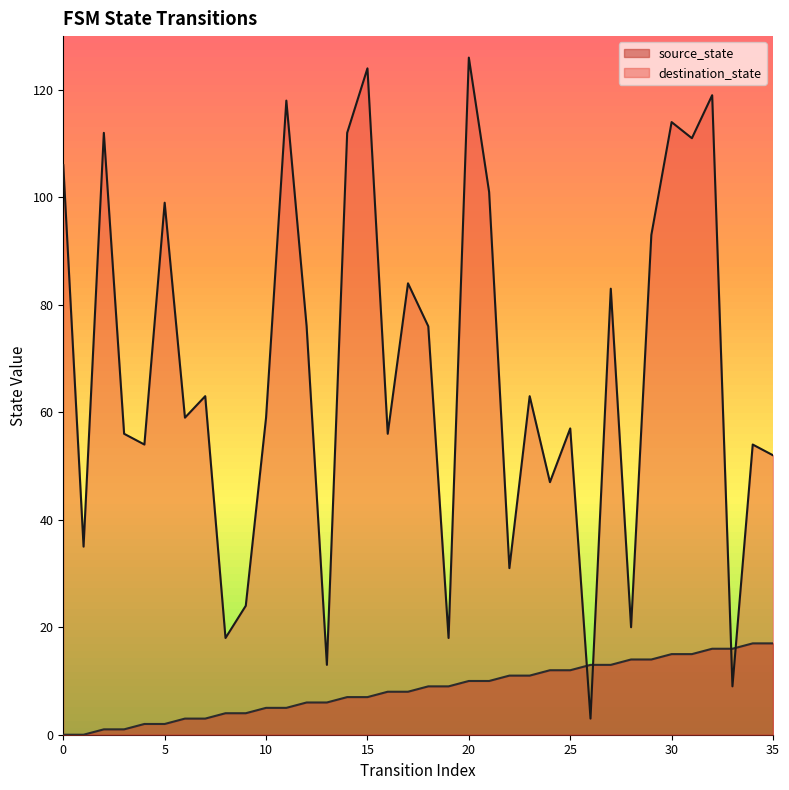

Reading left to right, list all the values displayed in this chart.

source_state: 0	0	1	1	2	2	3	3	4	4	5	5	6	6	7	7	8	8	9	9	10	10	11	11	12	12	13	13	14	14	15	15	16	16	17	17
destination_state: 106	35	112	56	54	99	59	63	18	24	59	118	76	13	112	124	56	84	76	18	126	101	31	63	47	57	3	83	20	93	114	111	119	9	54	52